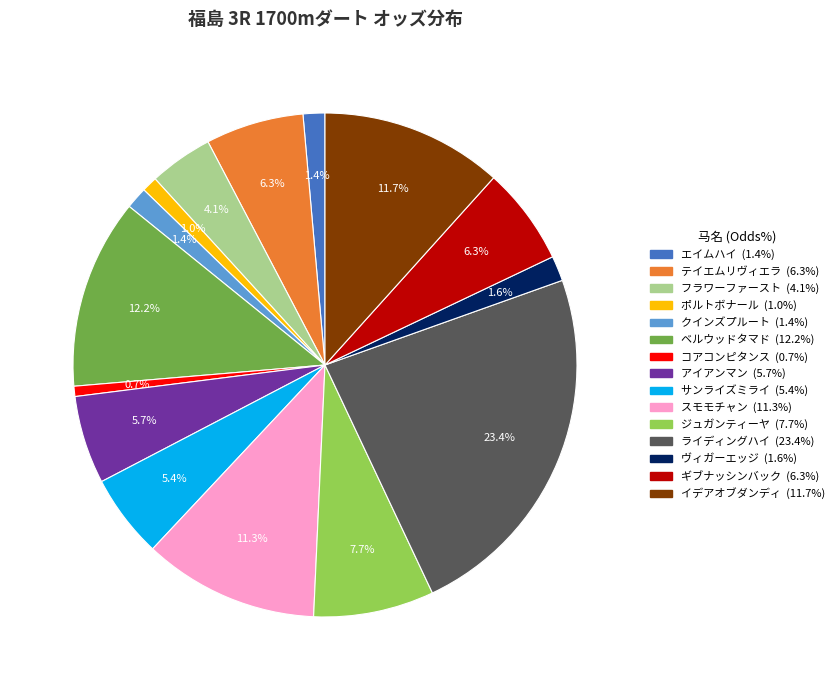

Is the sum of ヴィガーエッジ and コアコンピタンス greater than half?

No